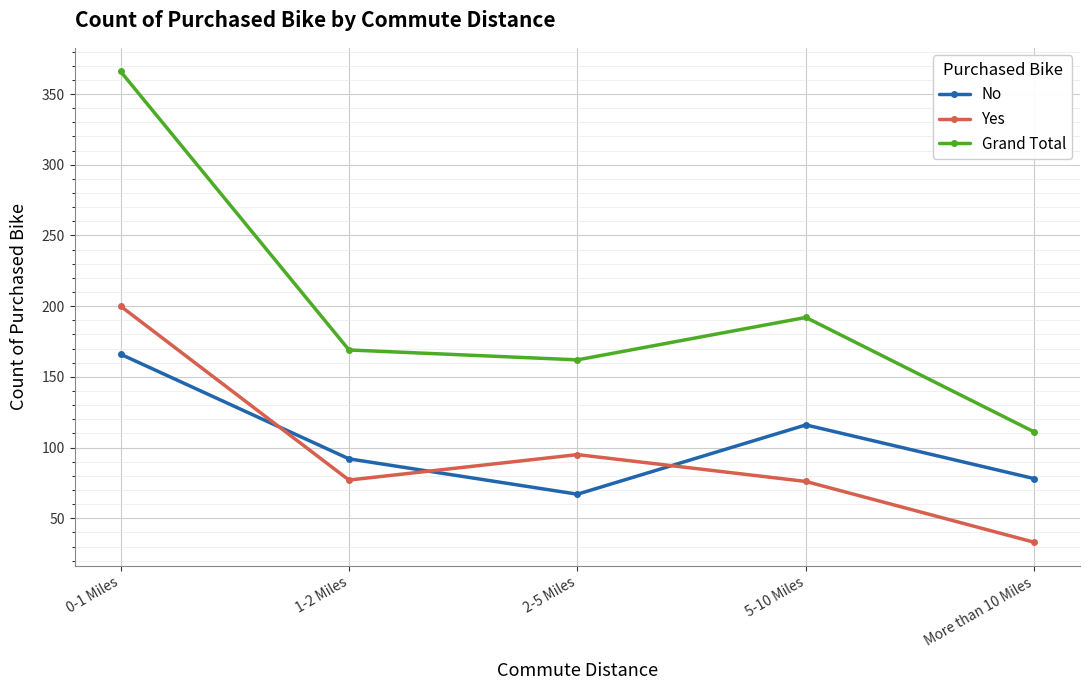

Which category has the lowest value in the No series?

2-5 Miles